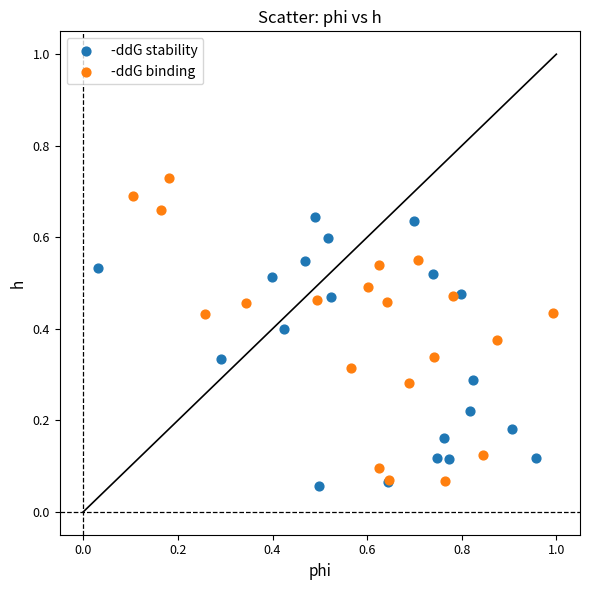

Which series has the largest Y range (max minus min)?

-ddG binding